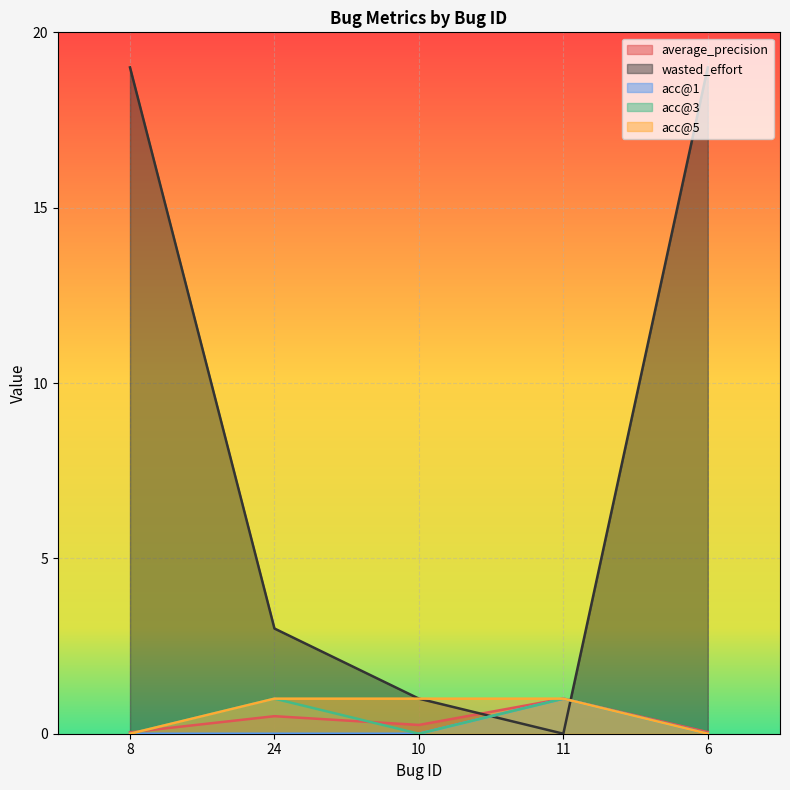

Is it true that average_precision equals 0.5 at 11?

False